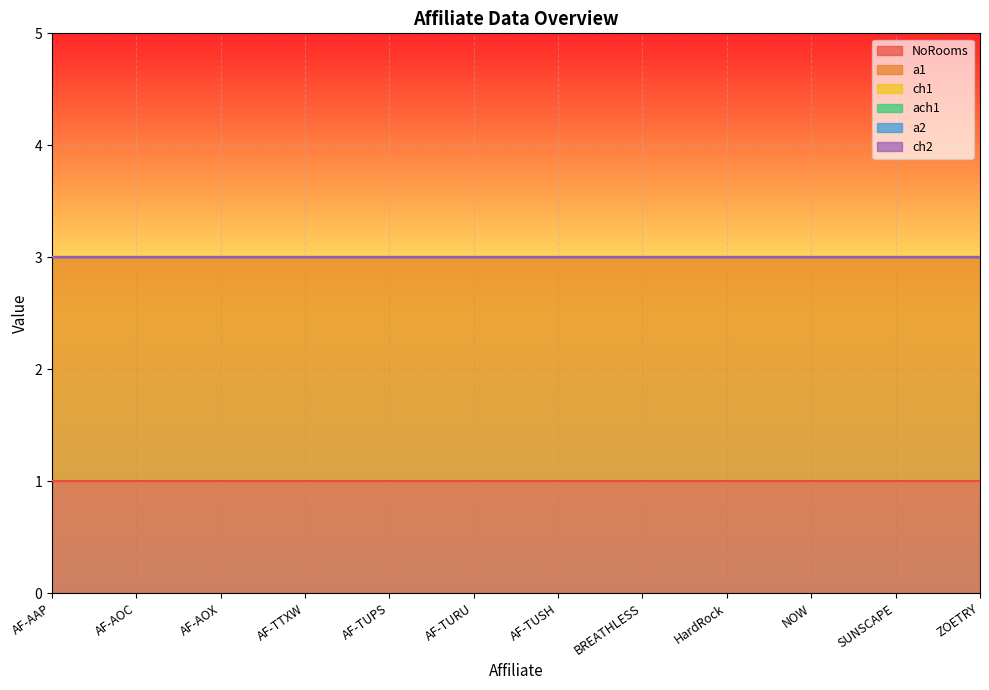

Reading right to left, what are all the values shown in this chart?

NoRooms: 1	1	1	1	1	1	1	1	1	1	1	1
a1: 2	2	2	2	2	2	2	2	2	2	2	2
ch1: 0	0	0	0	0	0	0	0	0	0	0	0
ach1: 0	0	0	0	0	0	0	0	0	0	0	0
a2: 0	0	0	0	0	0	0	0	0	0	0	0
ch2: 0	0	0	0	0	0	0	0	0	0	0	0